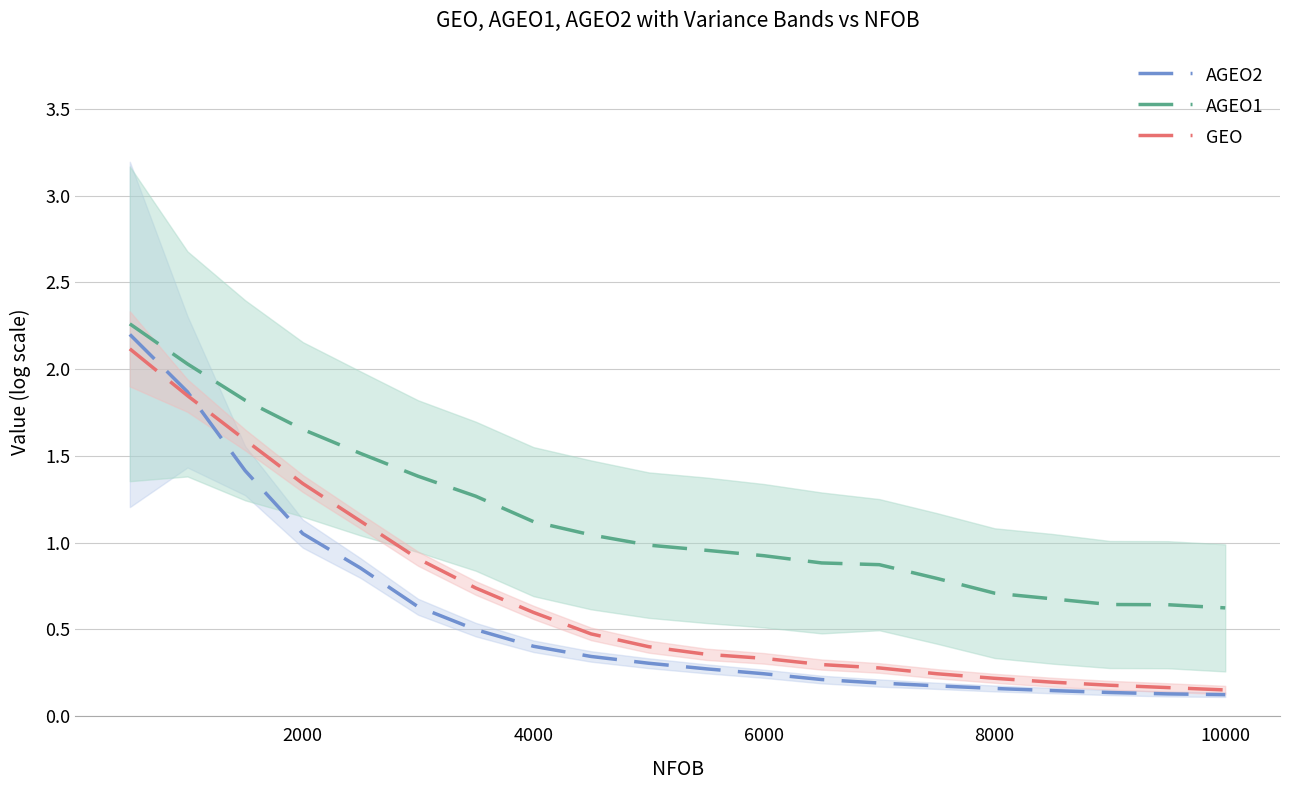

How many lines are shown in the chart?

3